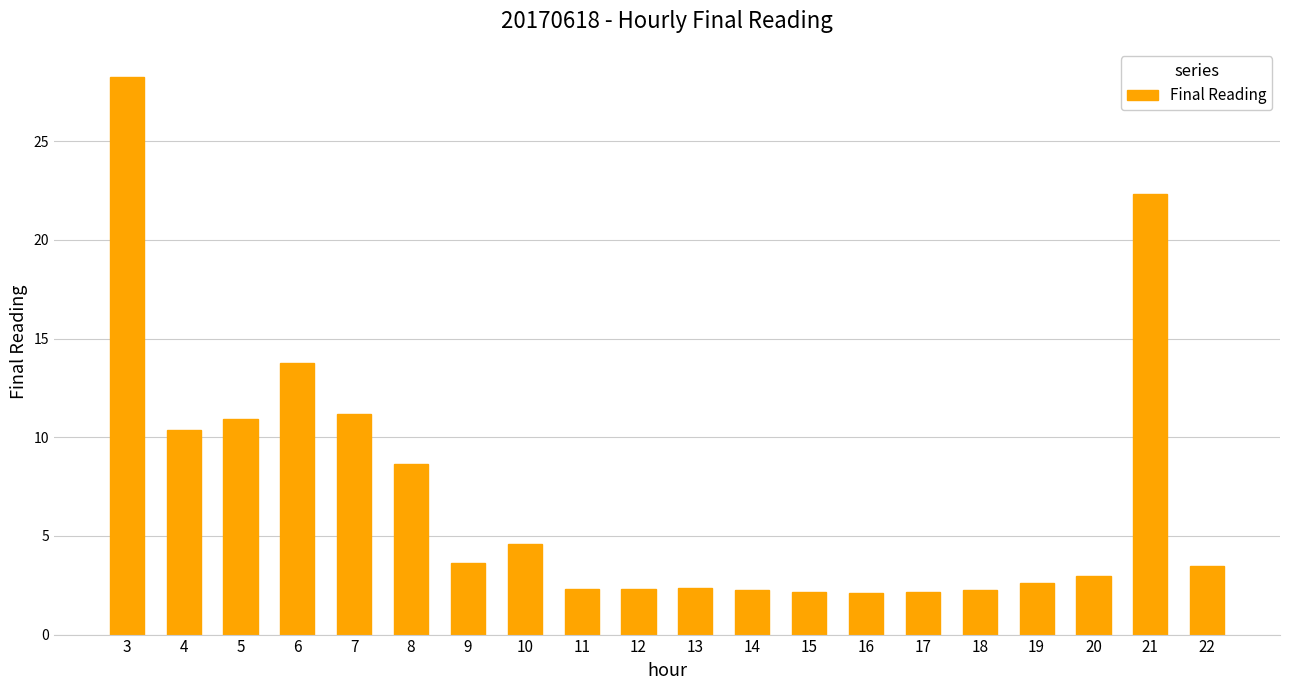

Count the number of categories in the chart.

20